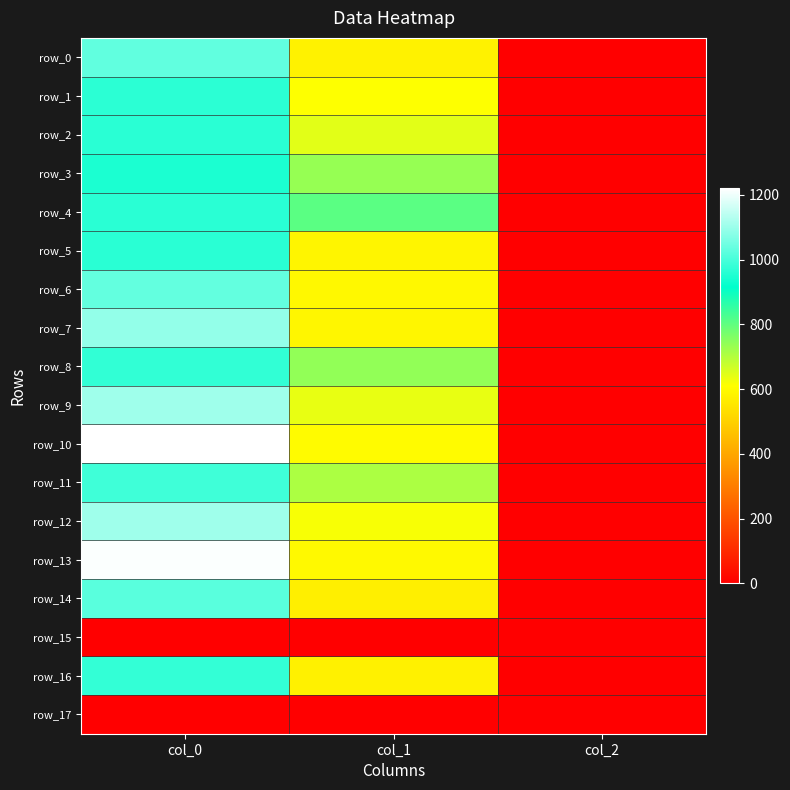

Read the row_14 value at col_0.

1020.0